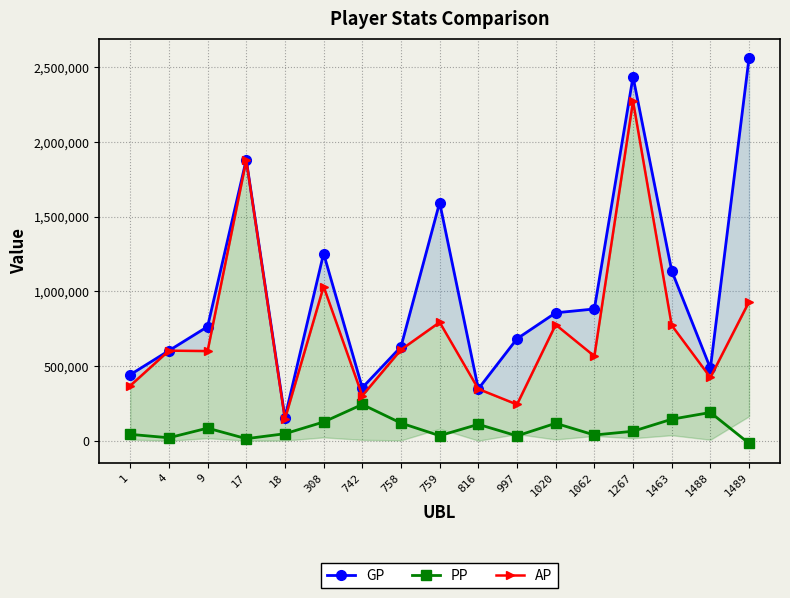

Reading left to right, list all the values displayed in this chart.

GP: 1=441789	4=602713	9=763525	17=1881670	18=154772	308=1253185	742=354501	758=628359	759=1594529	816=346647	997=682321	1020=856130	1062=881908	1267=2436730	1463=1137521	1488=484823	1489=2563641
PP: 1=42227	4=19389	9=83935	17=13345	18=46413	308=125059	742=242509	758=117791	759=33358	816=109266	997=32021	1020=116300	1062=37875	1267=62966	1463=143617	1488=188710	1489=-18078
AP: 1=367882	4=602713	9=600036	17=1877630	18=145251	308=1032100	742=300829	758=608959	759=792961	816=346095	997=242250	1020=776654	1062=565779	1267=2273116	1463=772252	1488=423262	1489=930481